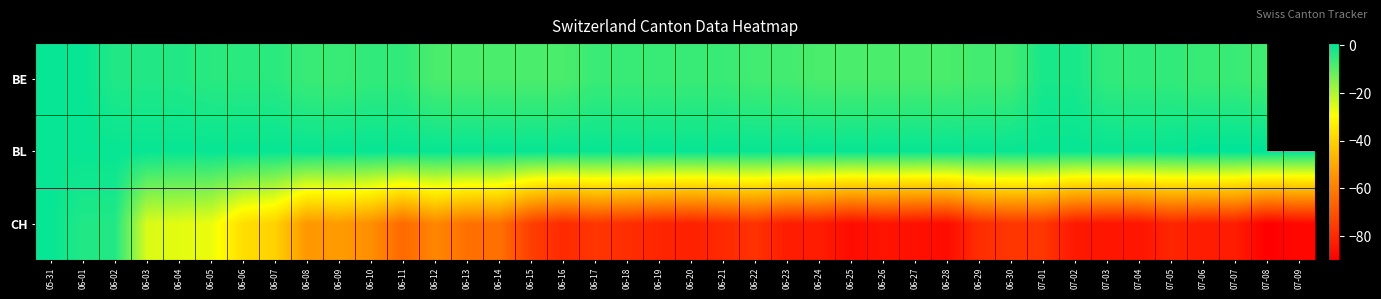

Where does the CH series first go above -78?

05-31